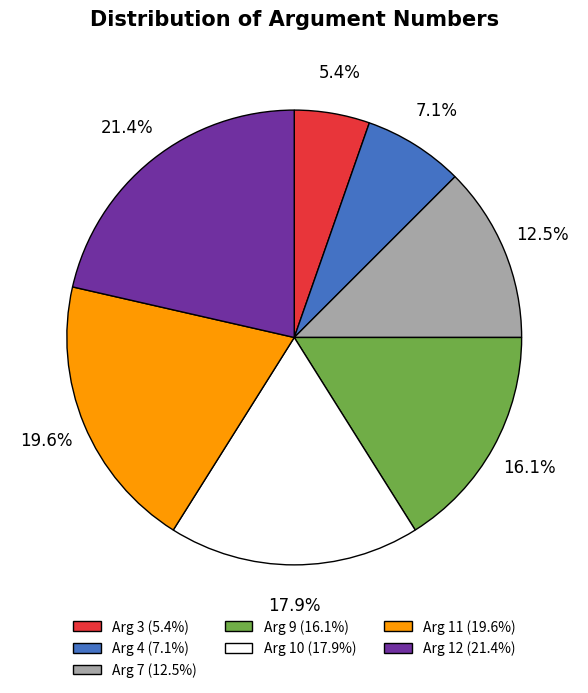

Rank the categories by value from lowest to highest.

Arg 3, Arg 4, Arg 7, Arg 9, Arg 10, Arg 11, Arg 12